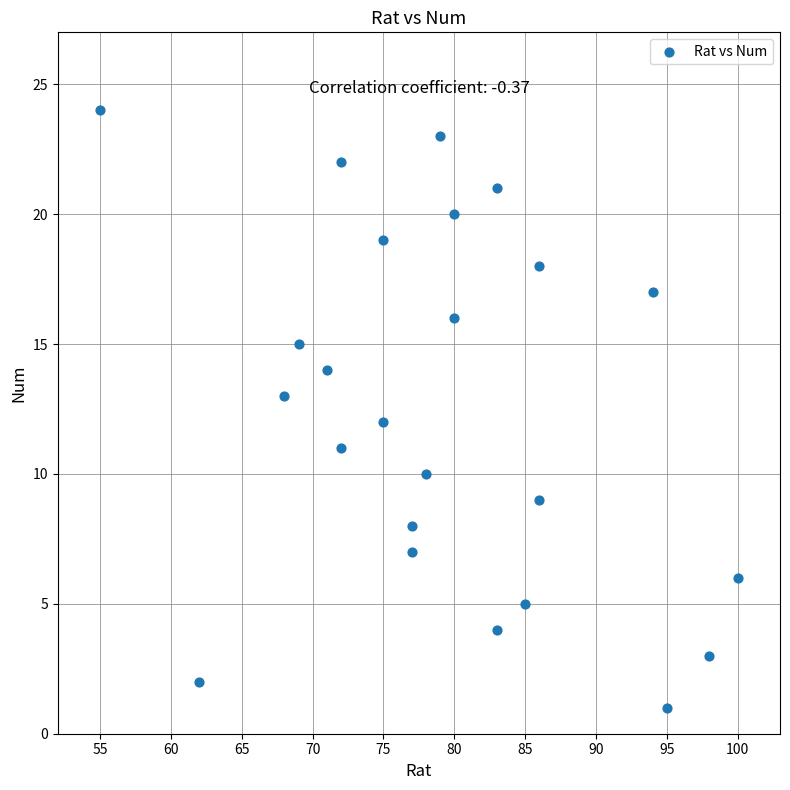

What is the range of X values (max minus min)?

45